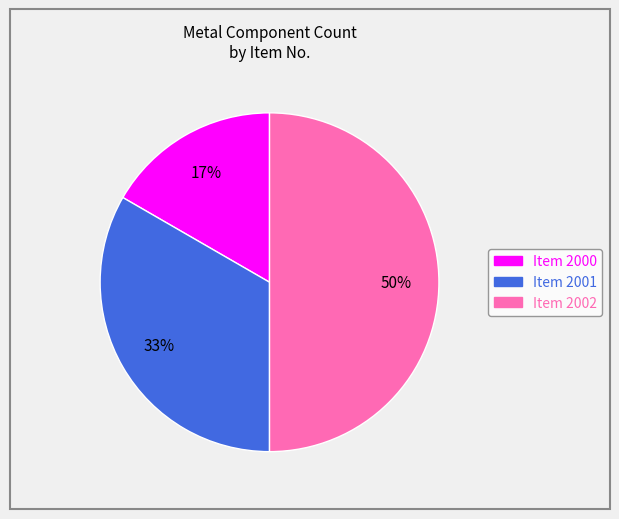

What percentage is the Item 2002 slice, to the nearest percent?

50%